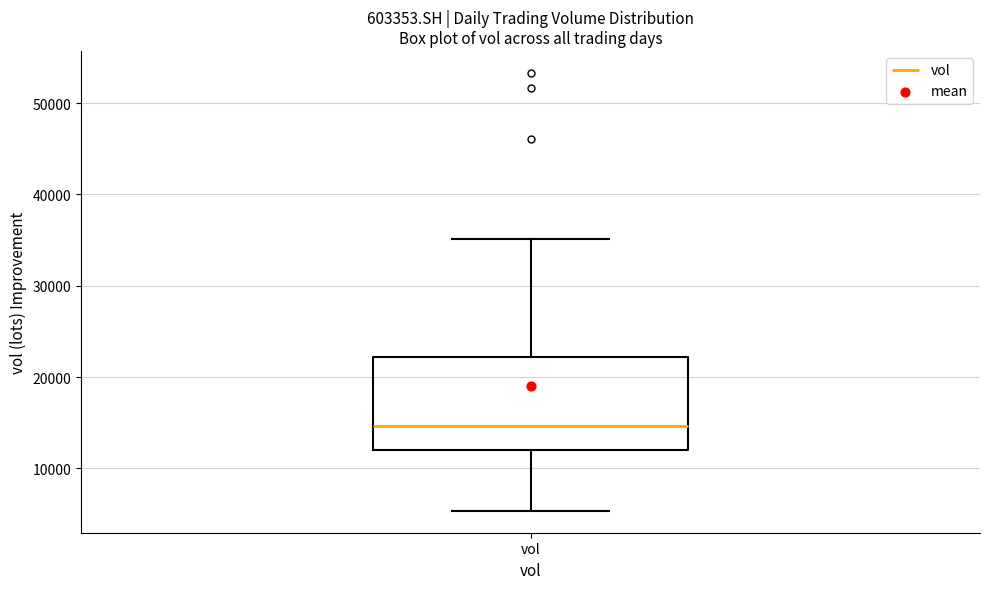

Read this box plot against the y-axis: the position of the median line, the range covered by the box, and the ends of both whiskers. The values are not printed on the chart, so give them approximately, as read against the axis.

median 15000, box 12000 to 22000, whiskers 5000 to 35000